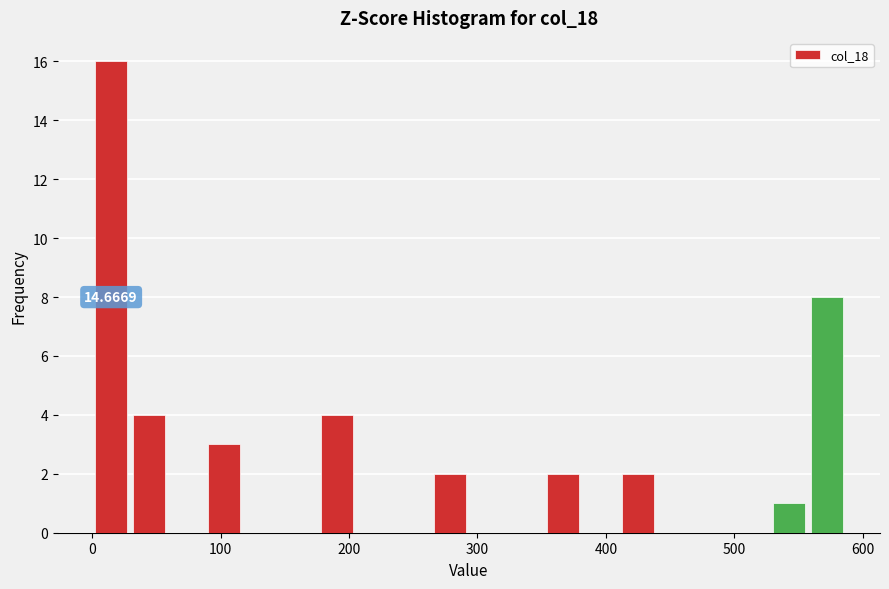

Around what value on the x-axis is the tallest bar? Give the approximate position of its centre, as read against the axis.

10